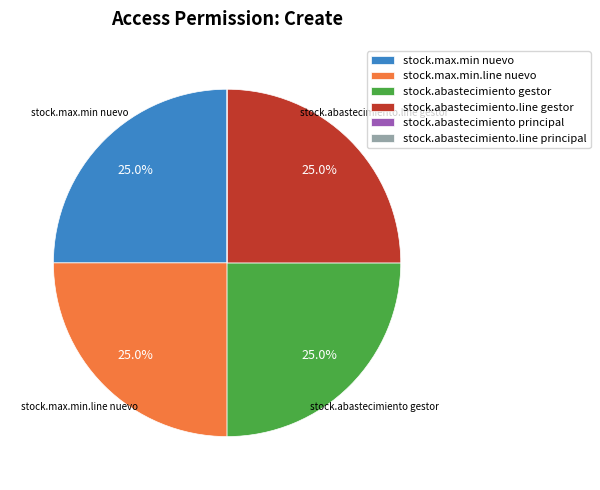

Is there a majority slice in this chart?

No